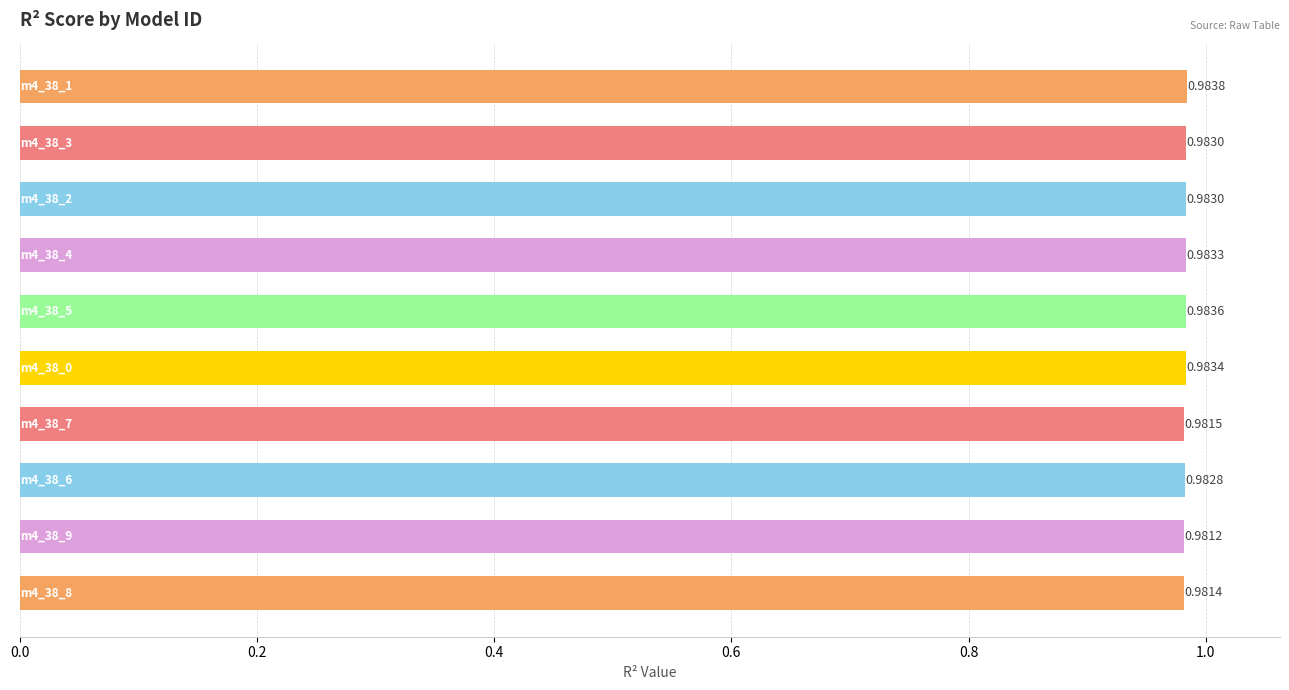

Are the bars horizontal?

Yes